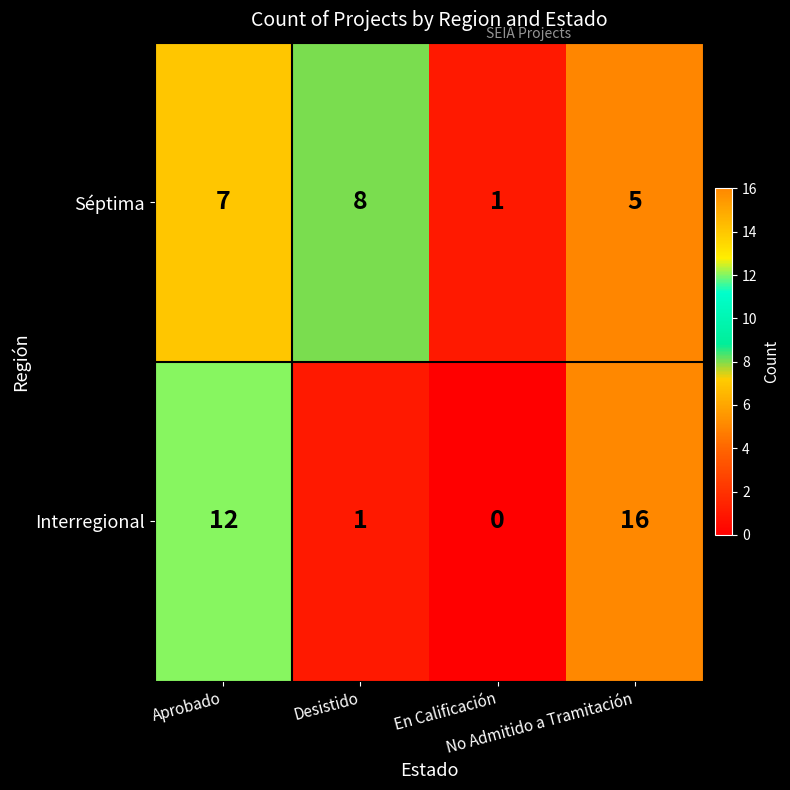

Rank the series by their average value, from lowest to highest.

Séptima, Interregional